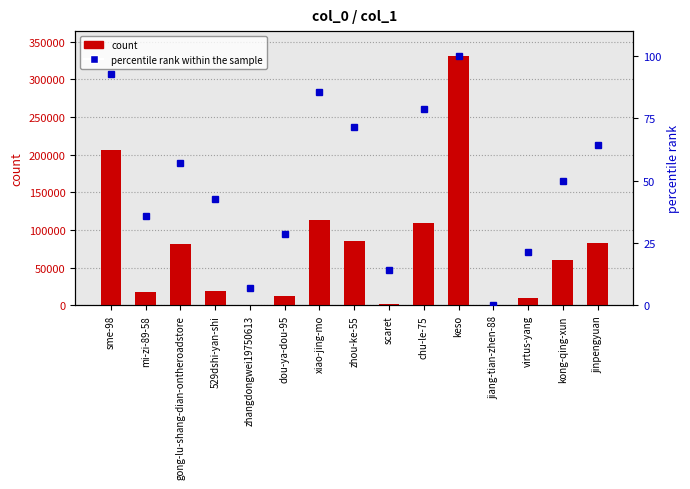

At which category is the sum across all series the highest?

keso